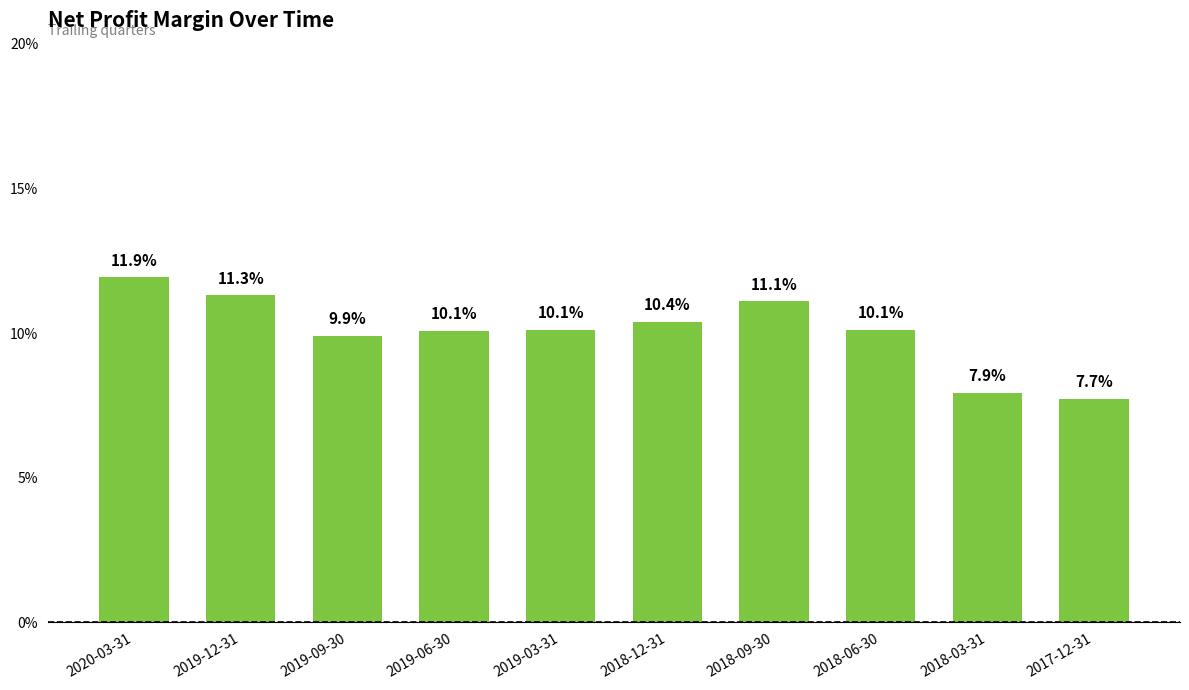

Are the bars horizontal?

No